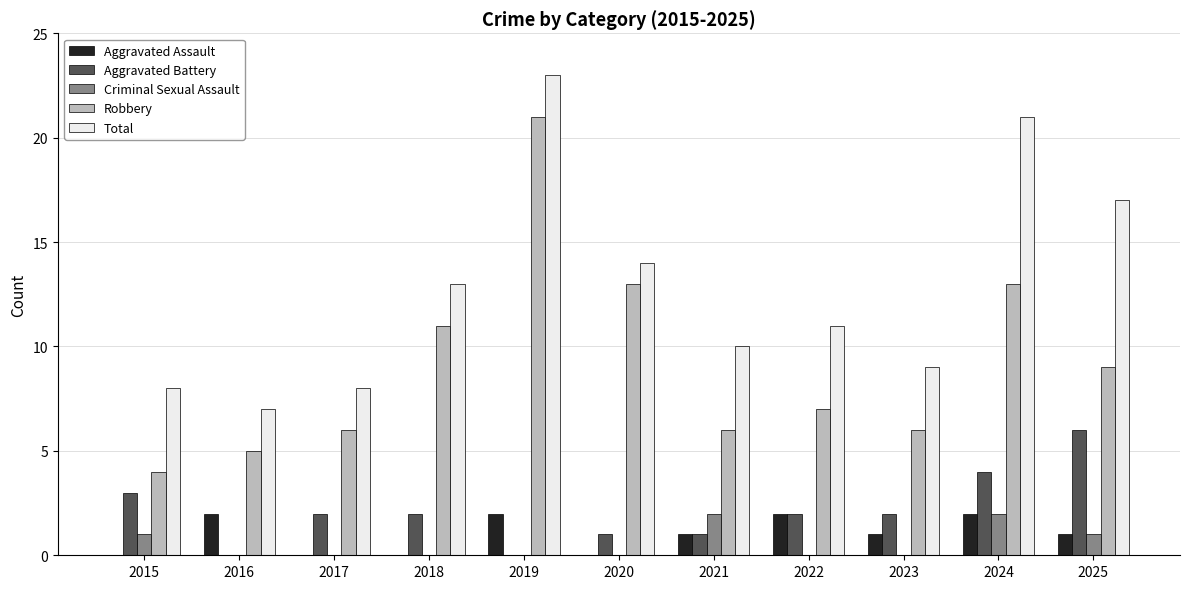

How many groups of bars are there?

11